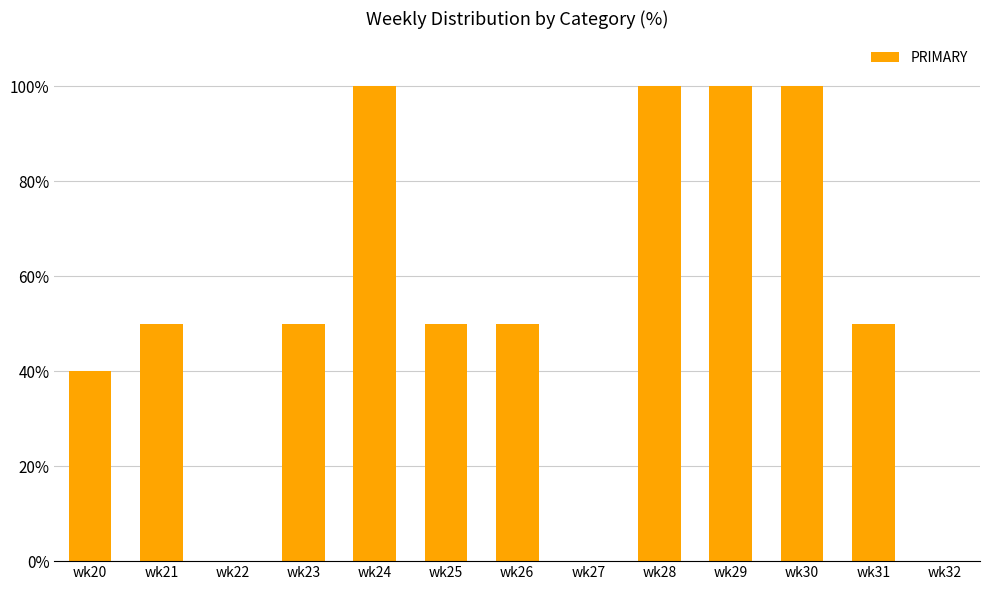

What is the sum of all values?

690